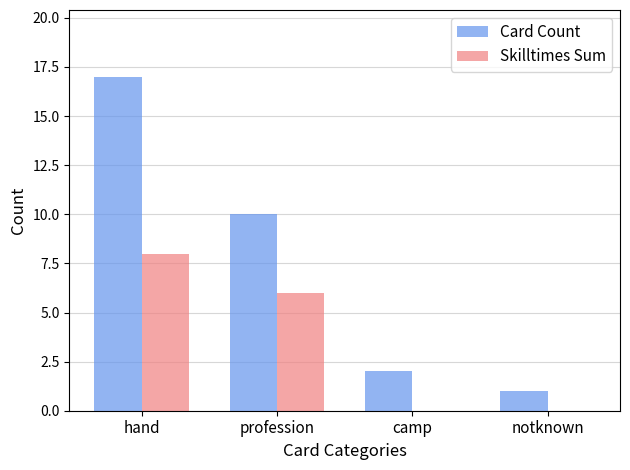

What is the highest value of the Skilltimes Sum series?

8